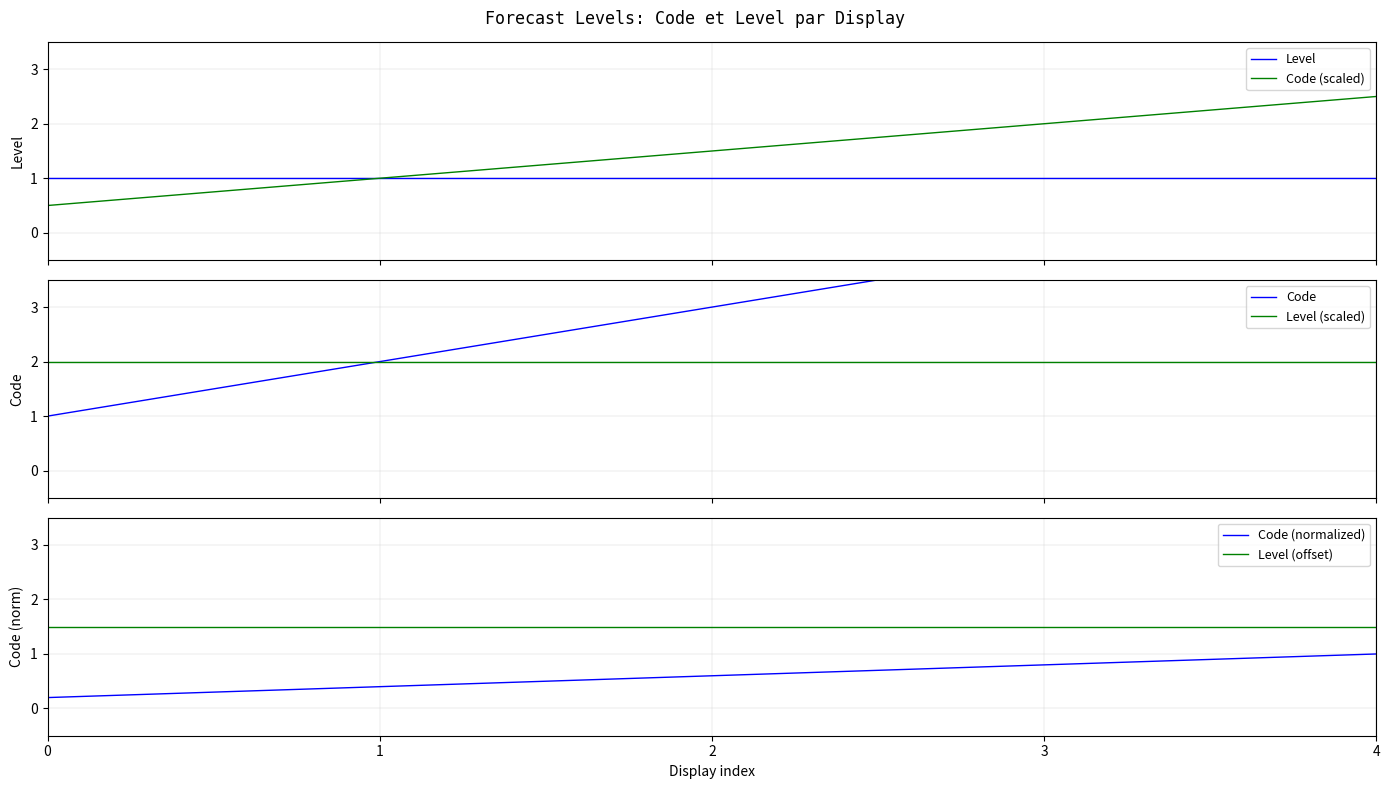

True or false: Code (normalized) has a value of 0.1 at 0.

False